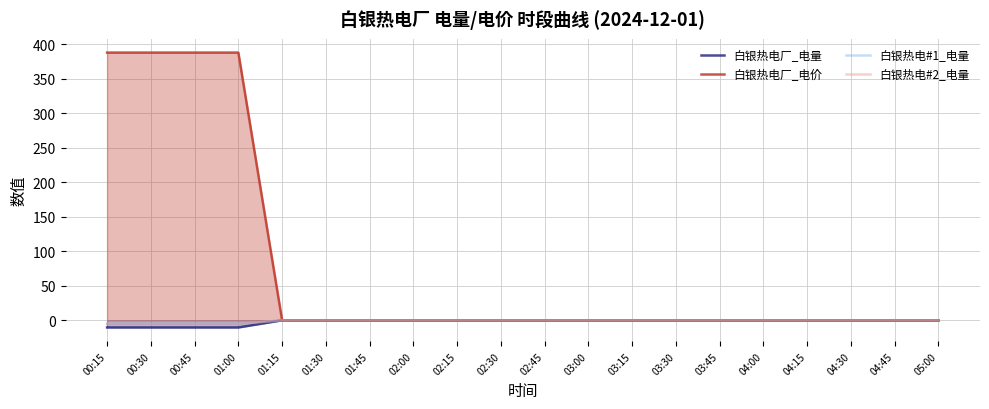

Reading left to right, list all the values displayed in this chart.

白银热电厂_电量: 00:15=-10.3	00:30=-10.3	00:45=-10.3	01:00=-10.3	01:15=0.0	01:30=0.0	01:45=0.0	02:00=0.0	02:15=0.0	02:30=0.0	02:45=0.0	03:00=0.0	03:15=0.0	03:30=0.0	03:45=0.0	04:00=0.0	04:15=0.0	04:30=0.0	04:45=0.0	05:00=0.0
白银热电厂_电价: 00:15=387.9	00:30=387.9	00:45=387.9	01:00=387.9	01:15=0.0	01:30=0.0	01:45=0.0	02:00=0.0	02:15=0.0	02:30=0.0	02:45=0.0	03:00=0.0	03:15=0.0	03:30=0.0	03:45=0.0	04:00=0.0	04:15=0.0	04:30=0.0	04:45=0.0	05:00=0.0
白银热电#1_电量: 00:15=-5.2	00:30=-5.2	00:45=-5.2	01:00=-5.2	01:15=0.0	01:30=0.0	01:45=0.0	02:00=0.0	02:15=0.0	02:30=0.0	02:45=0.0	03:00=0.0	03:15=0.0	03:30=0.0	03:45=0.0	04:00=0.0	04:15=0.0	04:30=0.0	04:45=0.0	05:00=0.0
白银热电#2_电量: 00:15=-5.2	00:30=-5.2	00:45=-5.2	01:00=-5.2	01:15=0.0	01:30=0.0	01:45=0.0	02:00=0.0	02:15=0.0	02:30=0.0	02:45=0.0	03:00=0.0	03:15=0.0	03:30=0.0	03:45=0.0	04:00=0.0	04:15=0.0	04:30=0.0	04:45=0.0	05:00=0.0